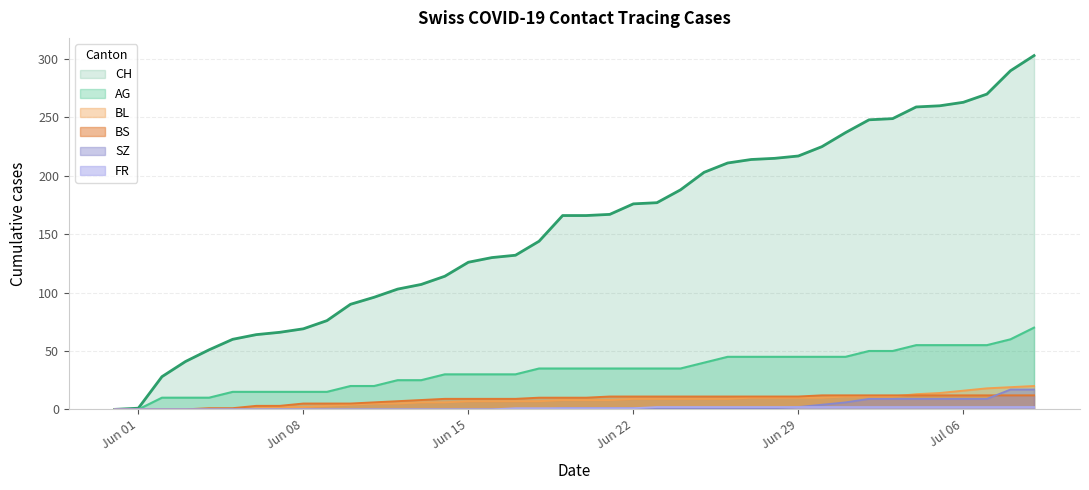

Which series has the largest range (max minus min)?

CH